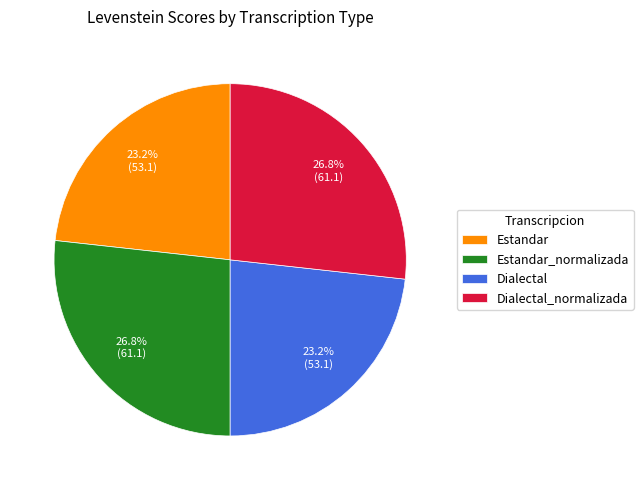

Between Estandar_normalizada and Dialectal, which is larger?

Estandar_normalizada